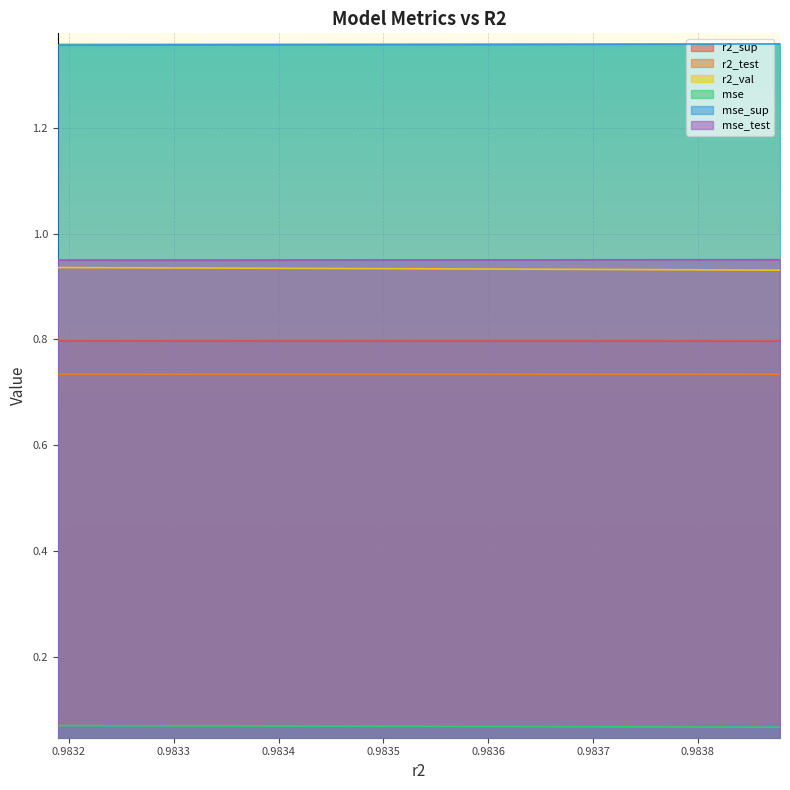

Rank the series by their maximum value, from lowest to highest.

mse, r2_test, r2_sup, r2_val, mse_test, mse_sup